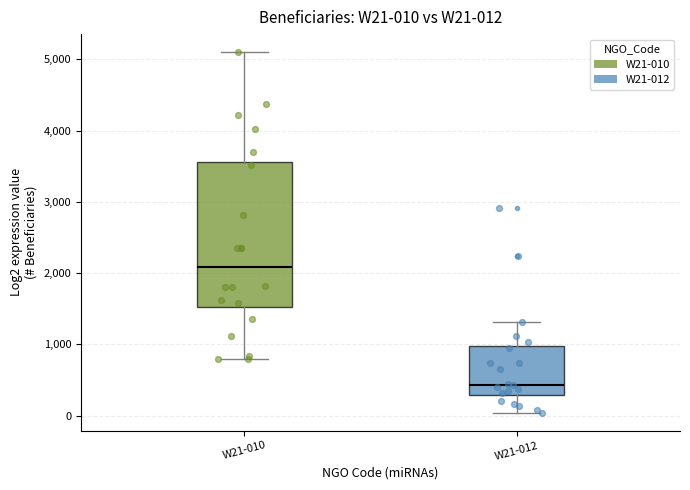

Which box has the highest median line?

W21-010